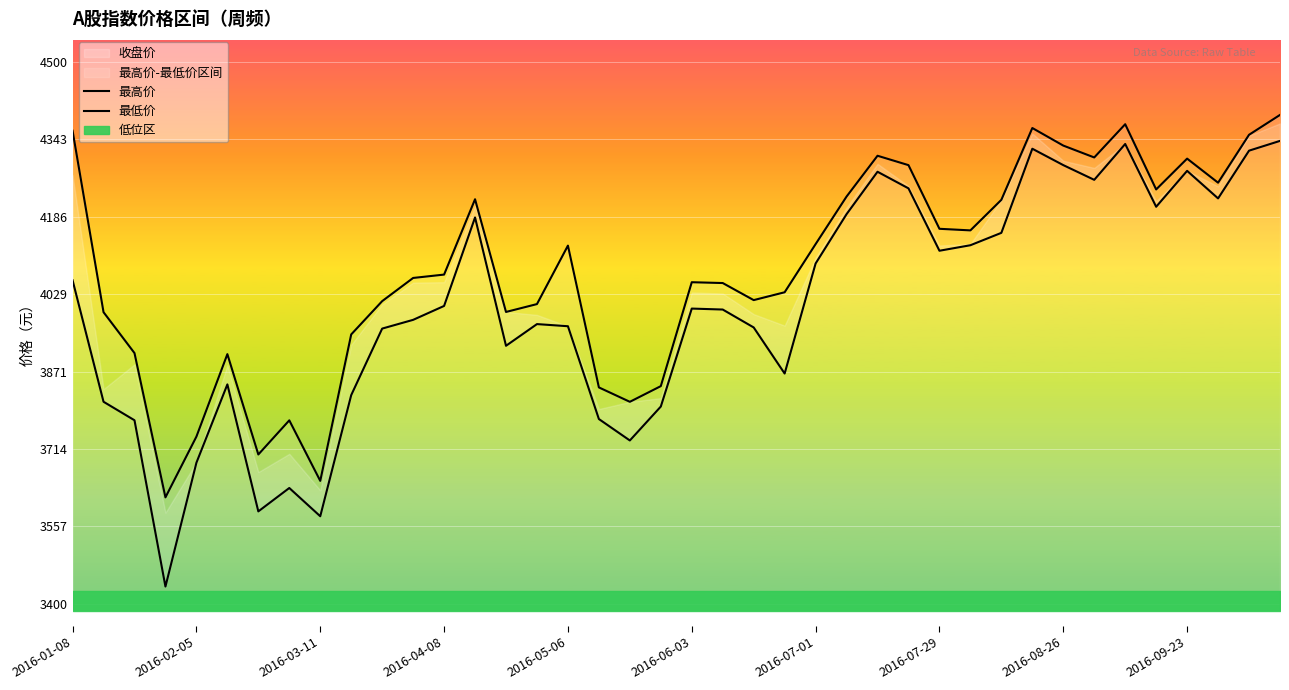

Which series has the largest total across all categories?

最高价